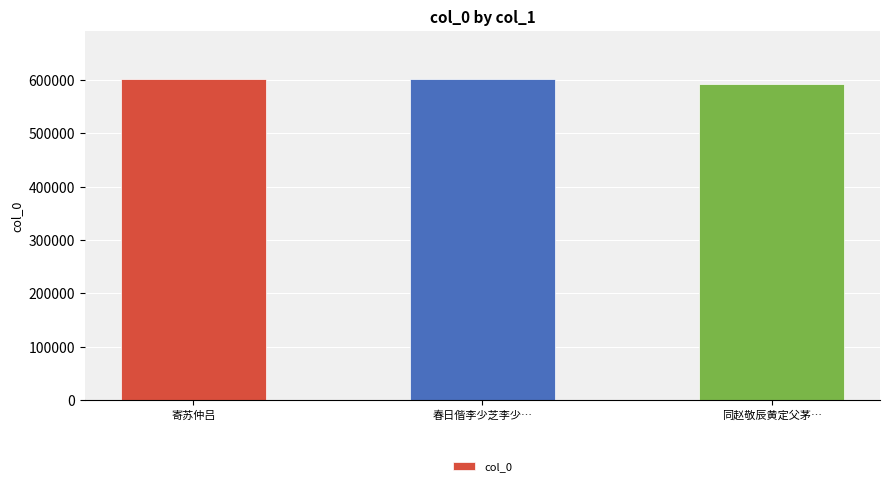

What is the label of the 2nd bar from the right?

春日偕李少芝李少…